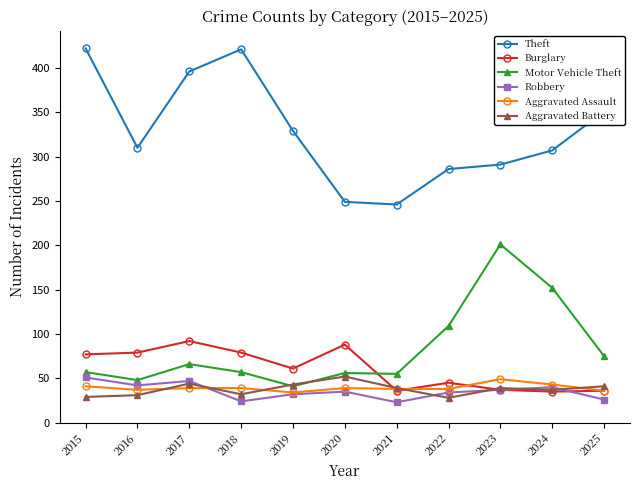

True or false: Aggravated Assault has a value of 39 at 2018.

True